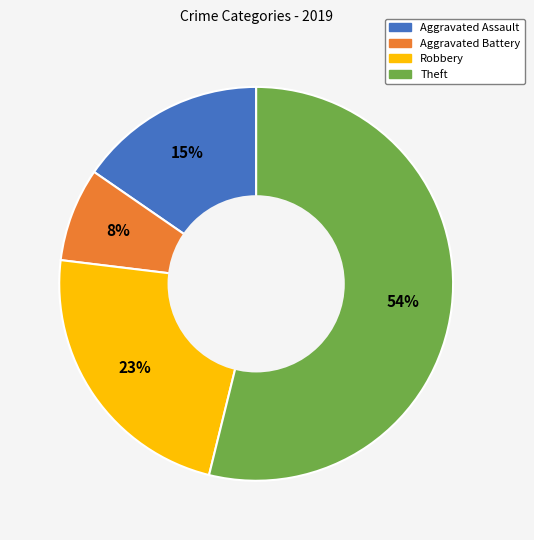

Which slice represents more than half of the pie?

Theft